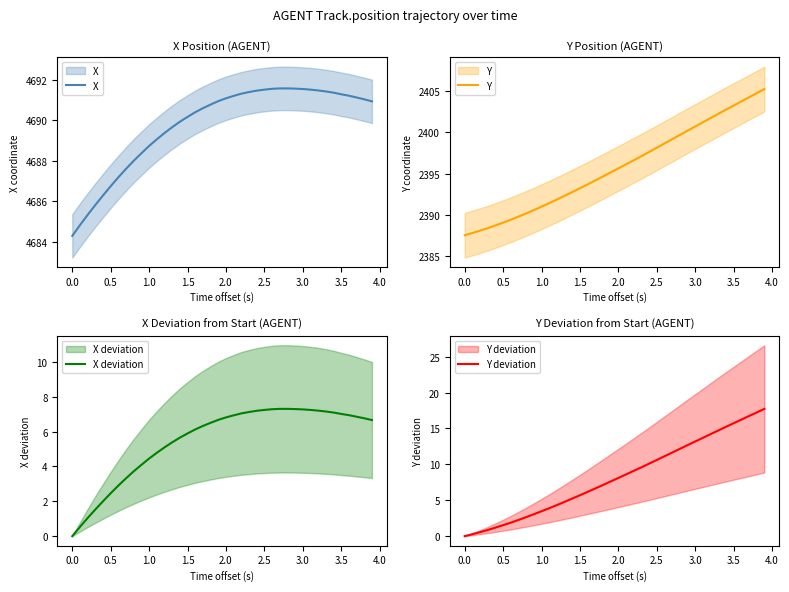

Which series has the widest spread of values?

Y